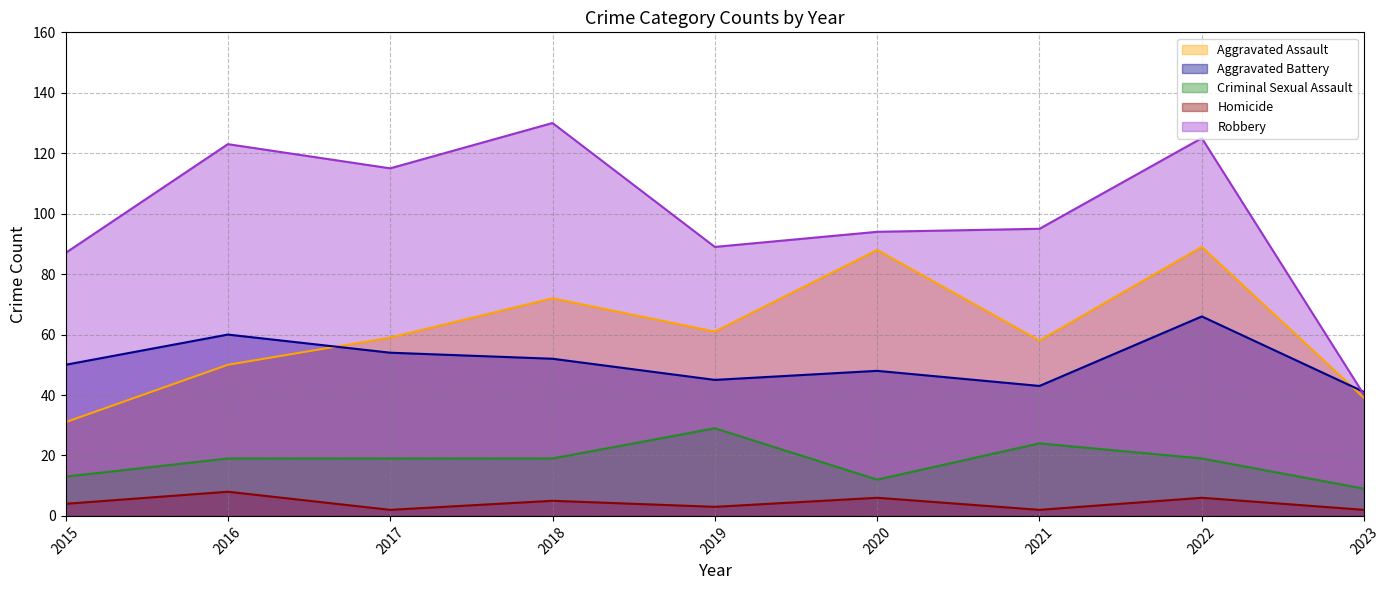

What is the average value of the Aggravated Battery series?

51